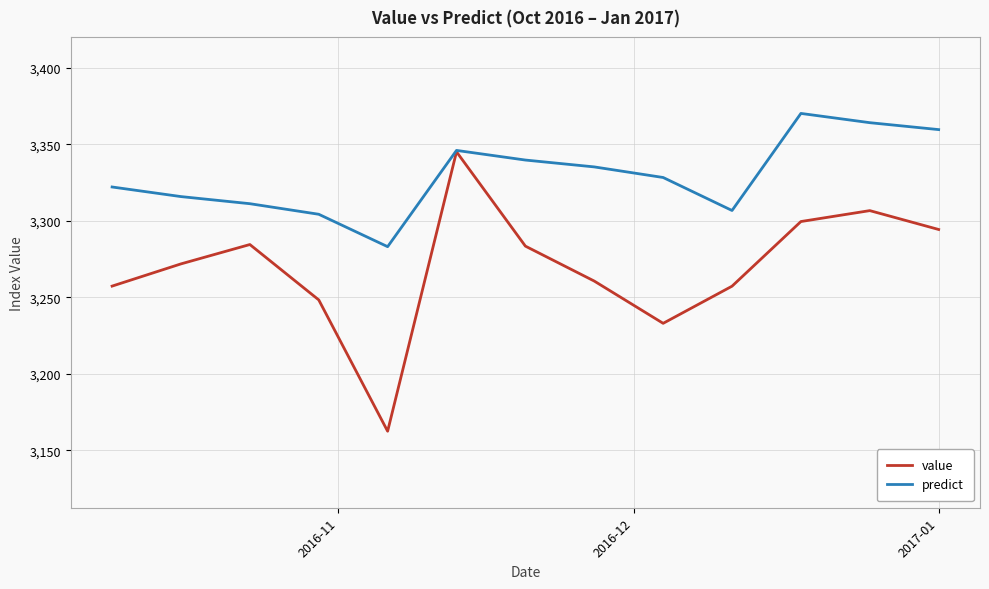

Which series has the largest total across all categories?

predict